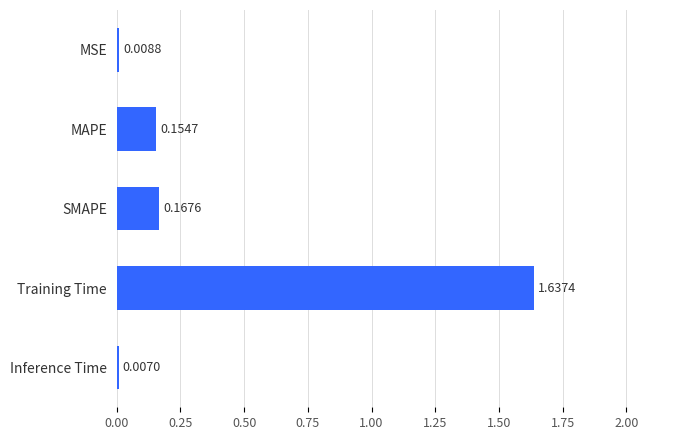

List the labels in order of value, smallest first.

Inference Time, MSE, MAPE, SMAPE, Training Time